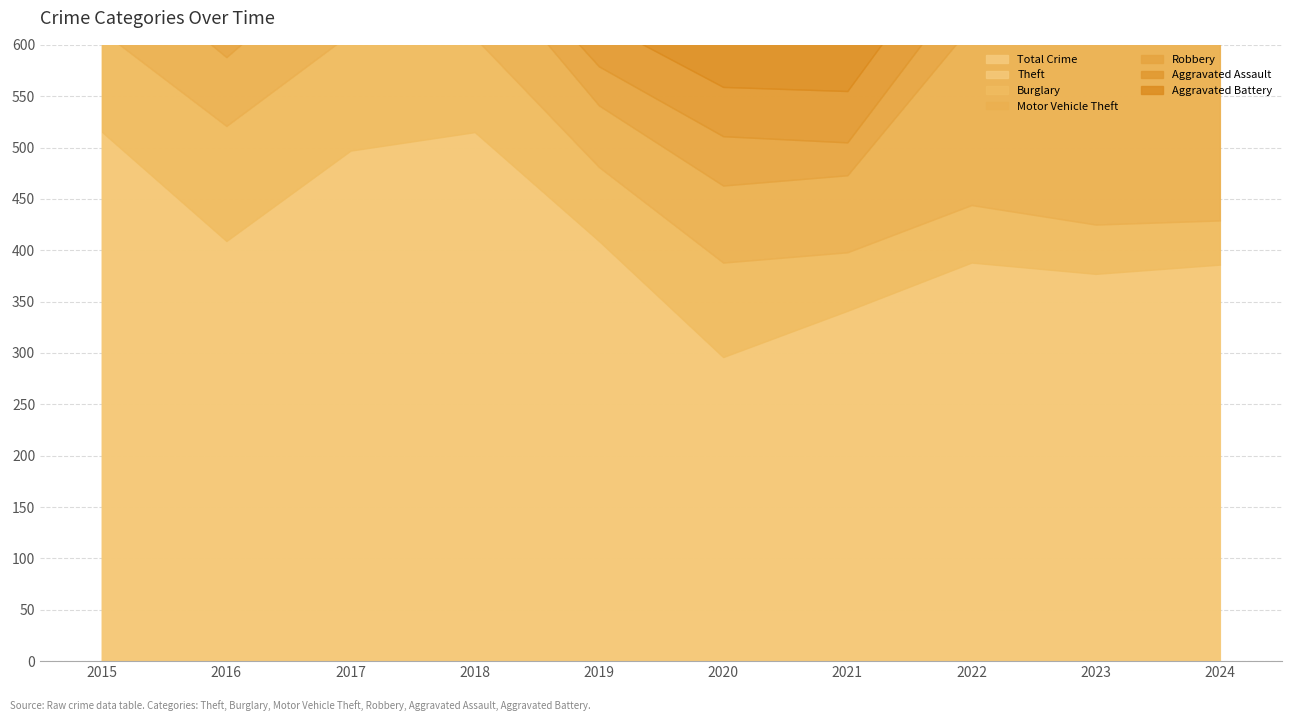

True or false: Theft and Aggravated Battery cross at least once.

False